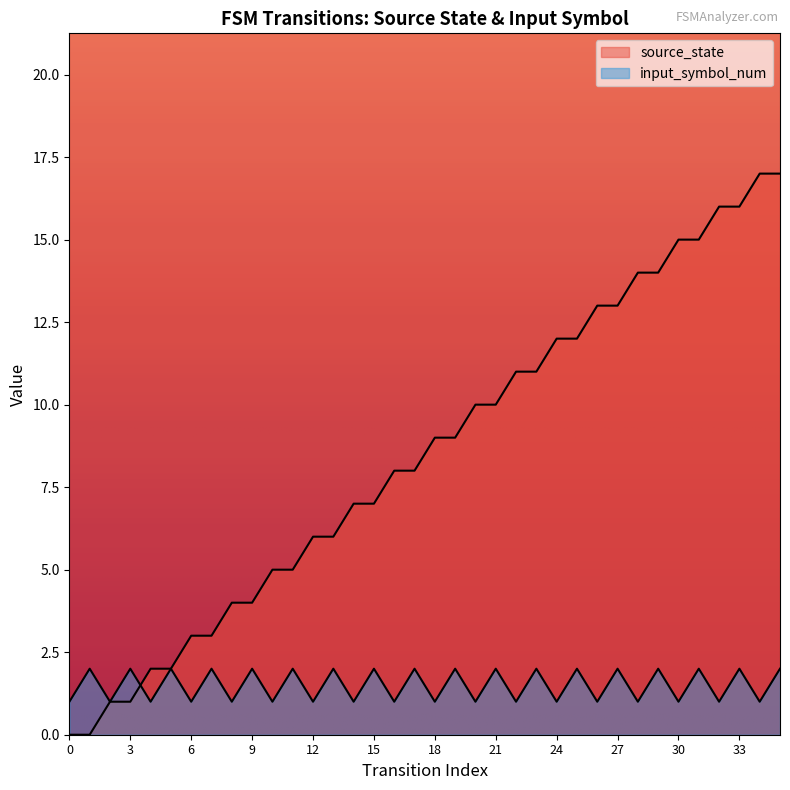

What is the approximate value of source_state at 23, to the nearest 10?

10